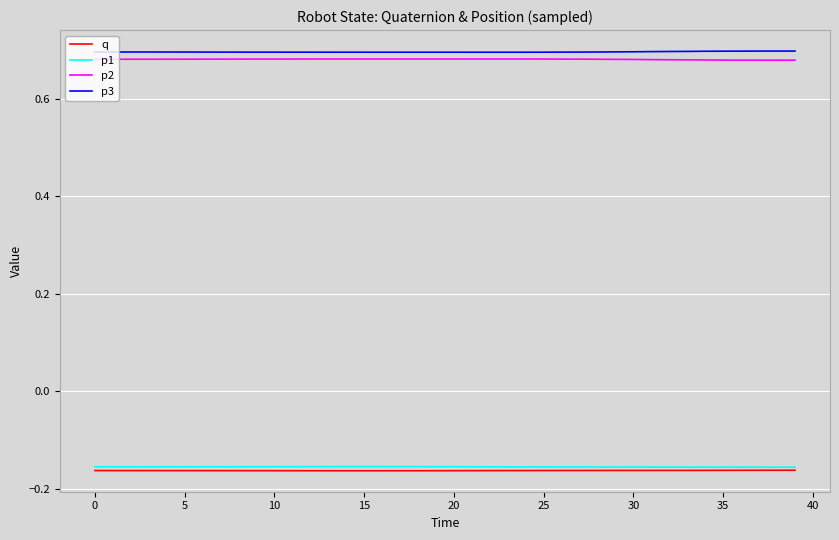

True or false: q and p2 intersect in this chart.

False